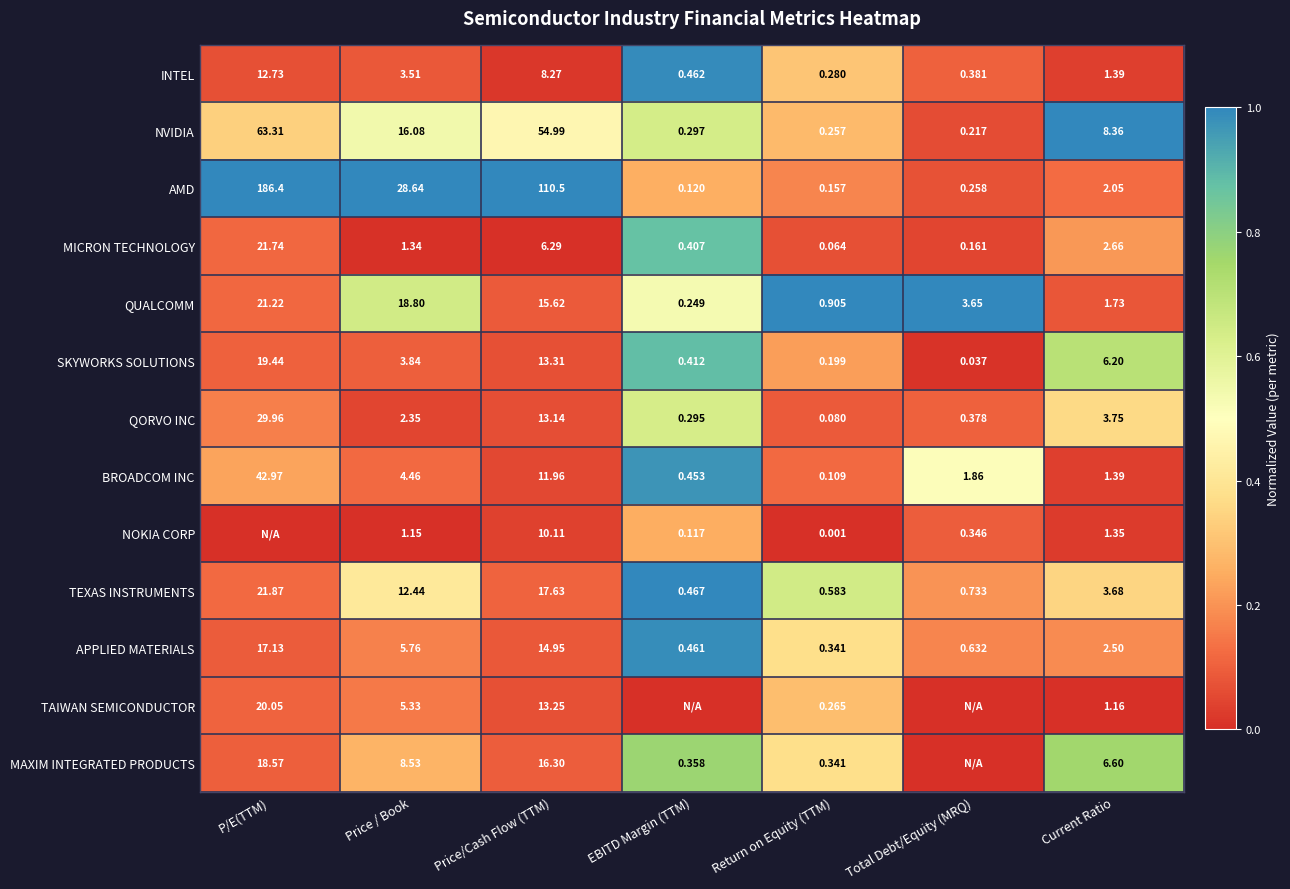

Rank the categories by QORVO INC value from highest to lowest.

P/E(TTM), Price/Cash Flow (TTM), Current Ratio, Price / Book, Total Debt/Equity (MRQ), EBITD Margin (TTM), Return on Equity (TTM)